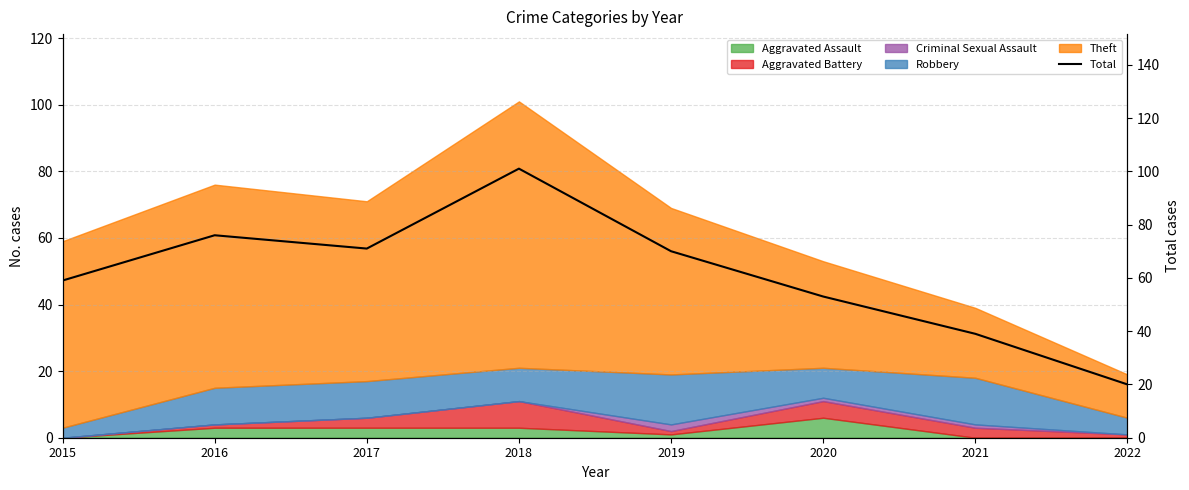

How many values are below 70?

4